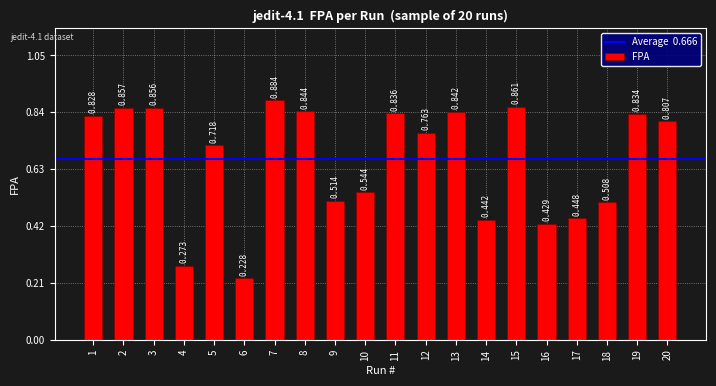

At which category does the chart reach its minimum across all series?

6